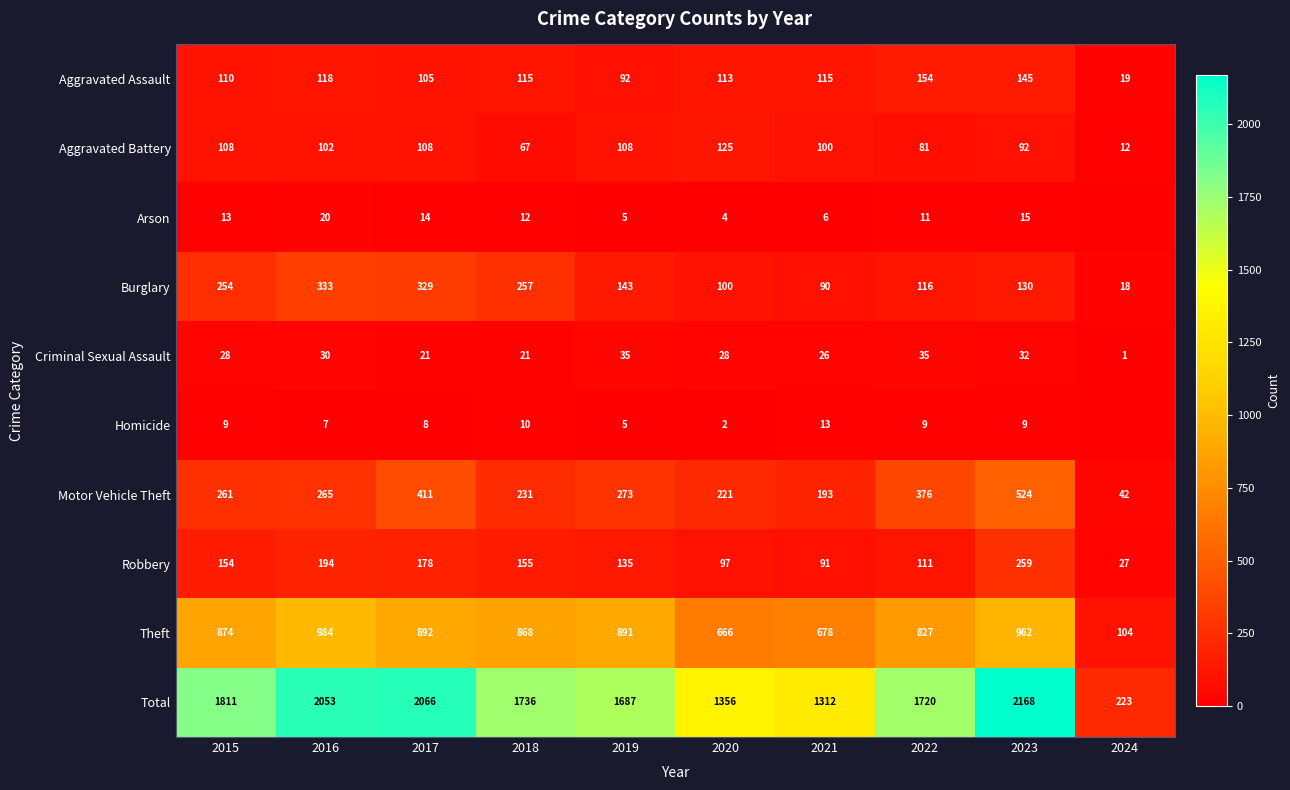

Between 2017 and 2019, which series saw the biggest shift?

Total